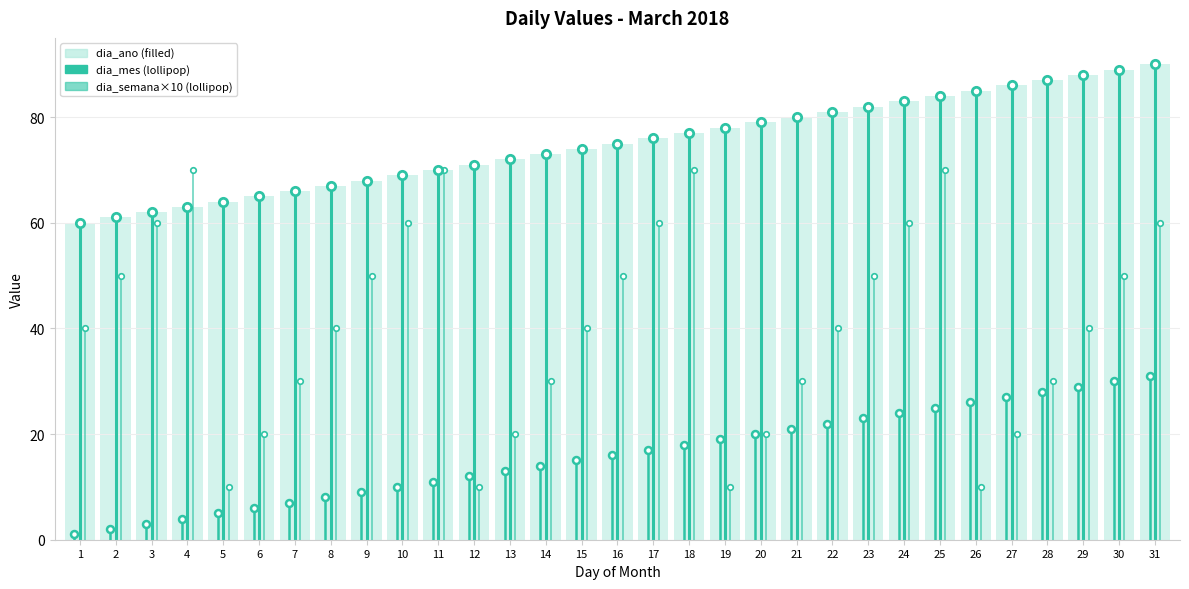

How many data points are less than 75?

15